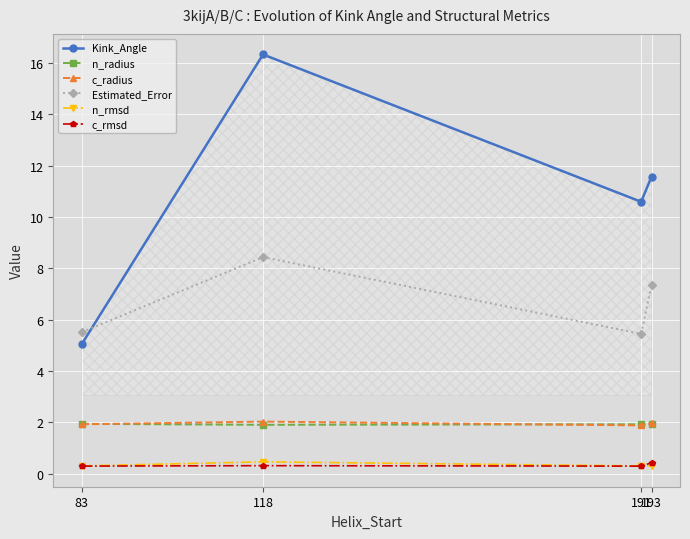

What is the maximum value shown in the chart?

16.3